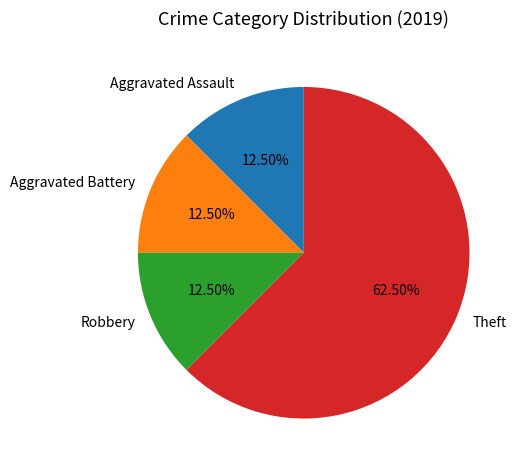

Count the number of slices in the pie.

4